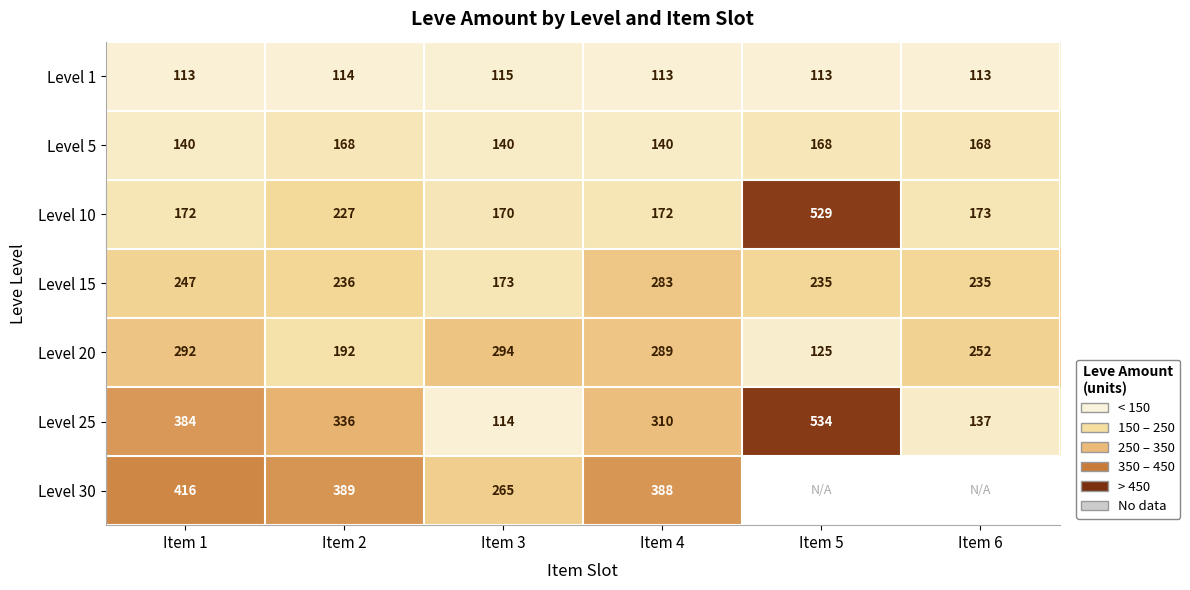

Rank the categories by Level 25 value from highest to lowest.

Item 5, Item 1, Item 2, Item 4, Item 6, Item 3